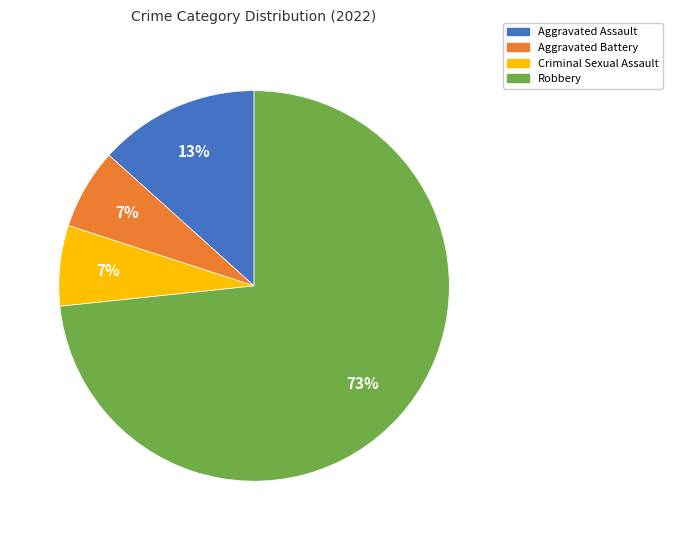

To the nearest percent, what is the average slice percentage?

25%